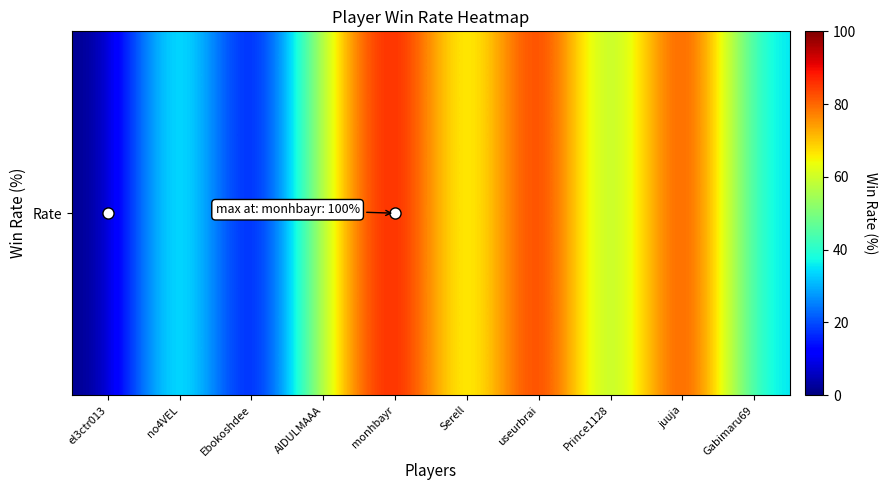

Which label corresponds to the smallest value in the chart?

el3ctr013